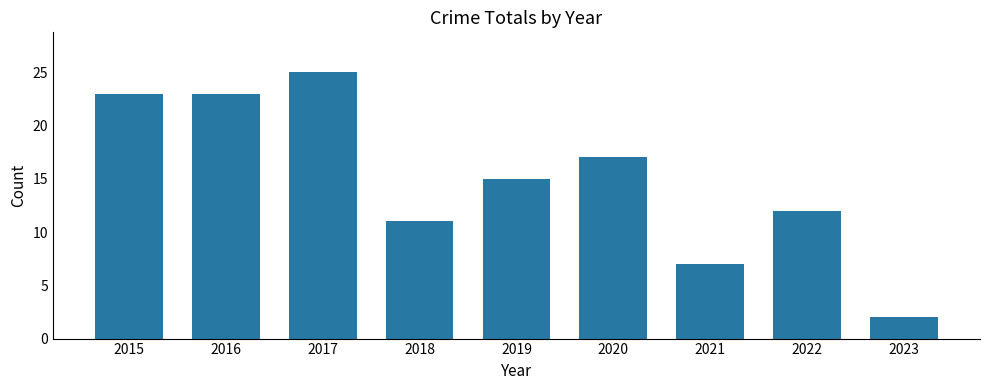

What is the minimum value shown in the chart?

2